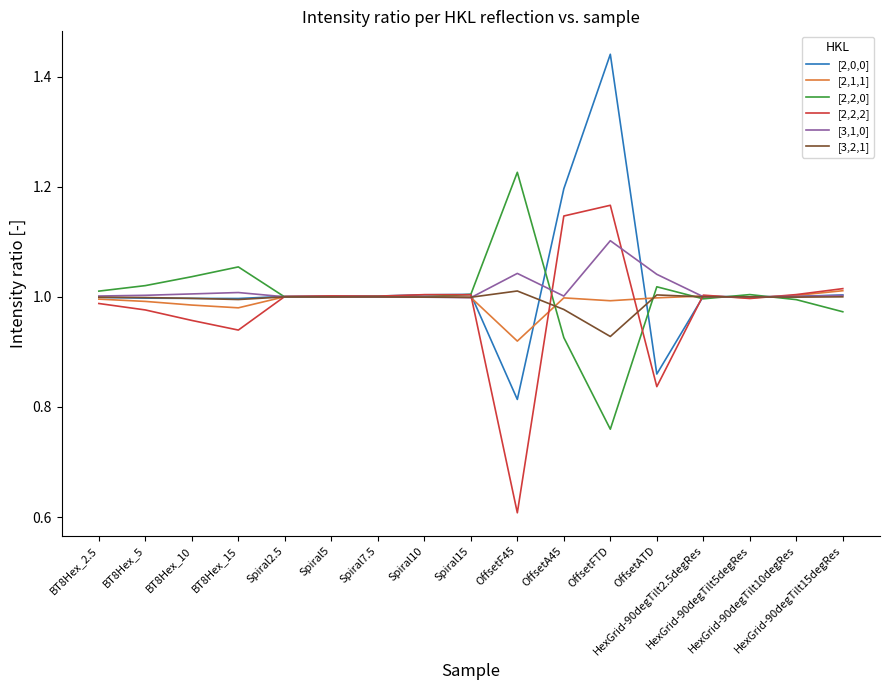

Which series has the largest range (max minus min)?

[2,0,0]